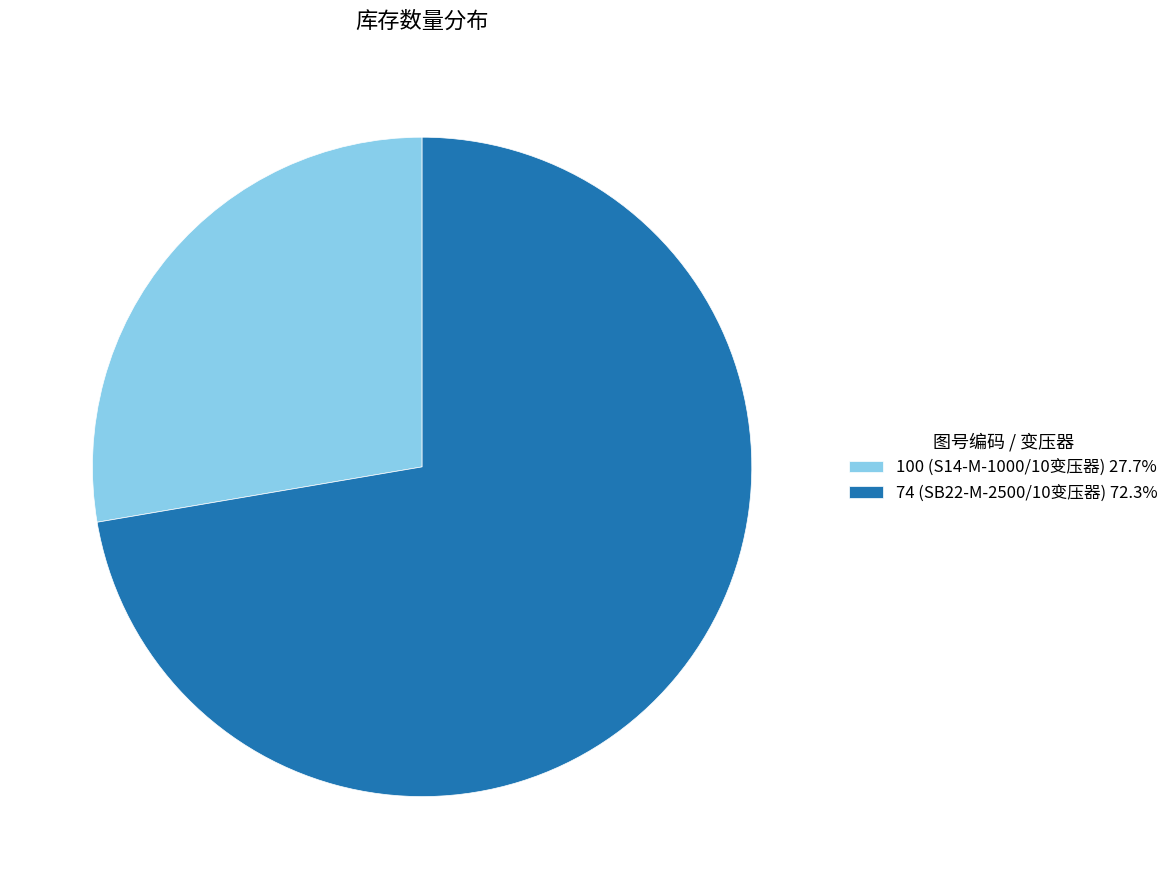

Combined, do 100 (S14-M-1000/10变压器) 27.7% and 74 (SB22-M-2500/10变压器) 72.3% account for over 50%?

Yes